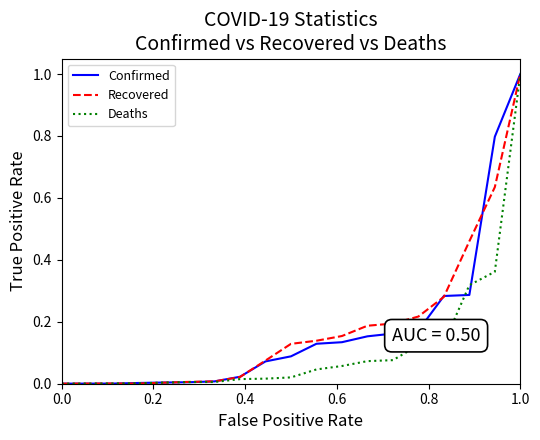

What are all the series names shown in the legend?

Confirmed, Recovered, Deaths